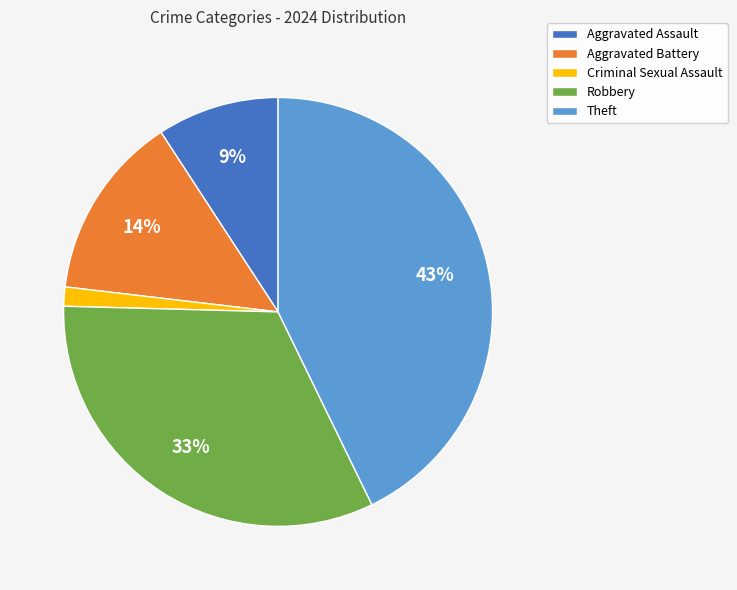

Is there any slice that represents more than half of the pie?

No